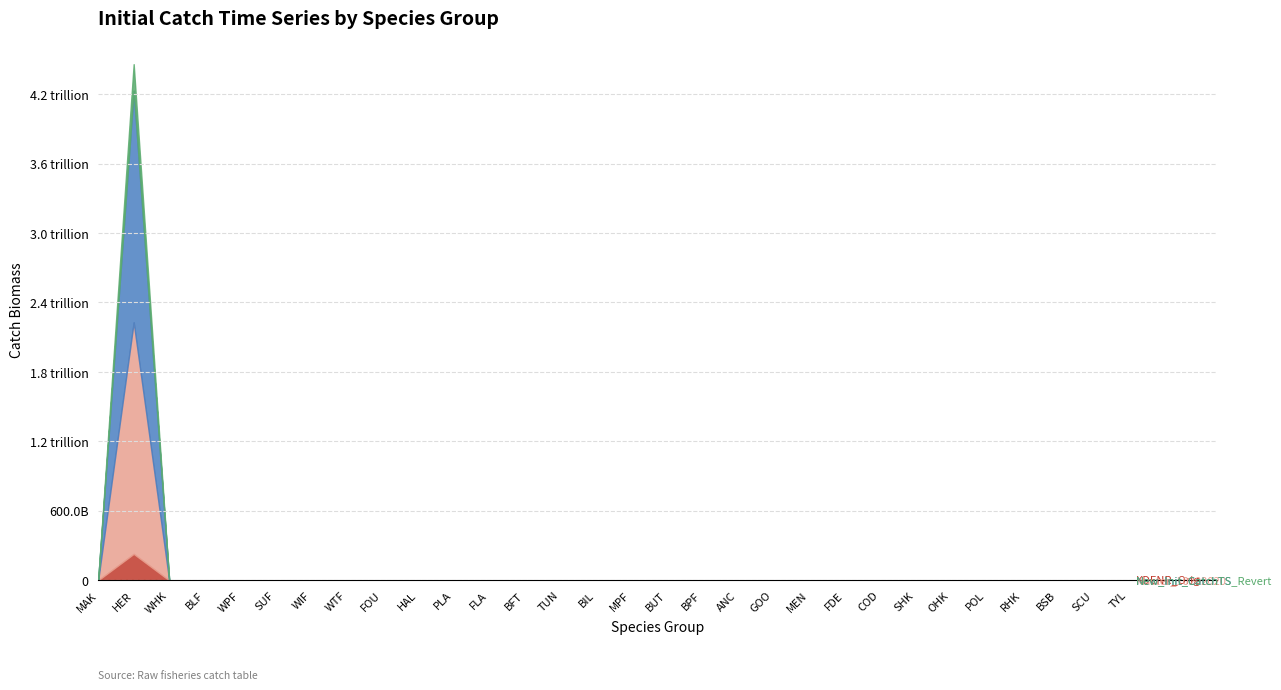

At which category is the sum across all series the highest?

HER